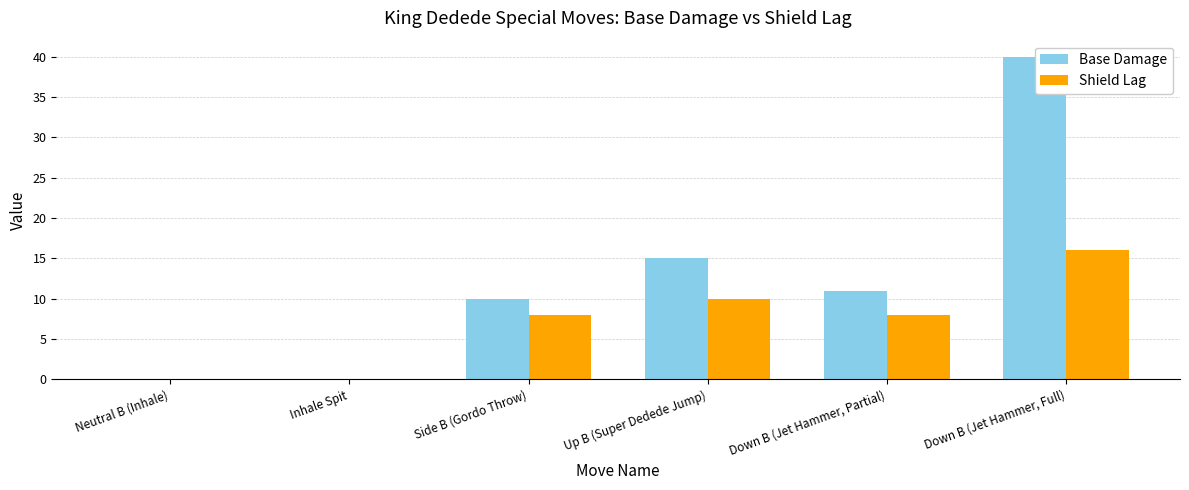

What is the maximum value for Base Damage?

40